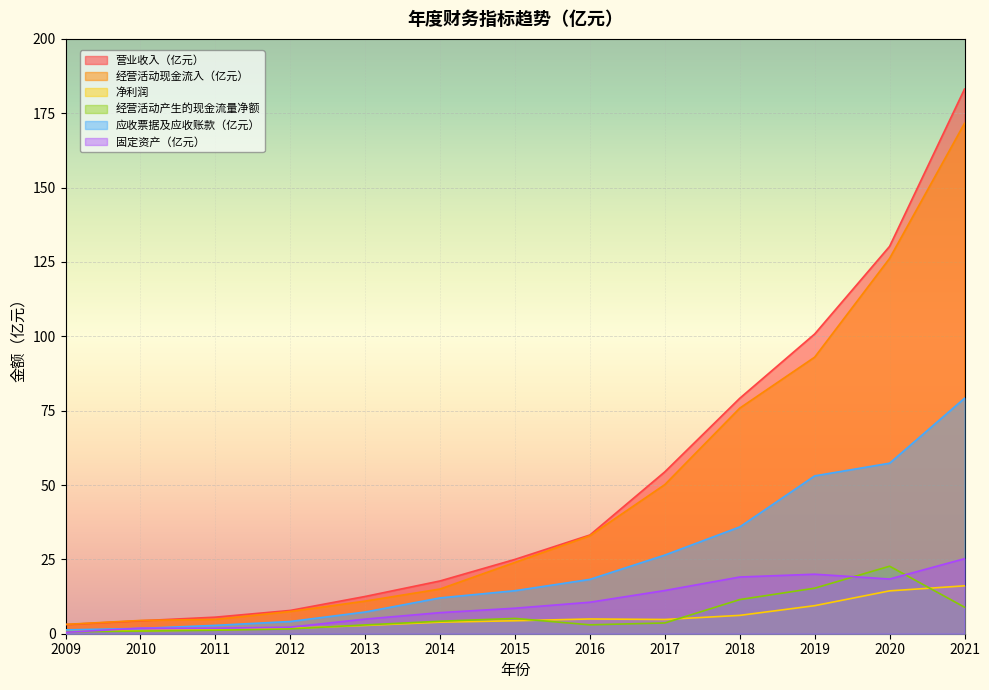

Where do 固定资产（亿元） and 应收票据及应收账款（亿元） first cross each other?

2009 and 2010